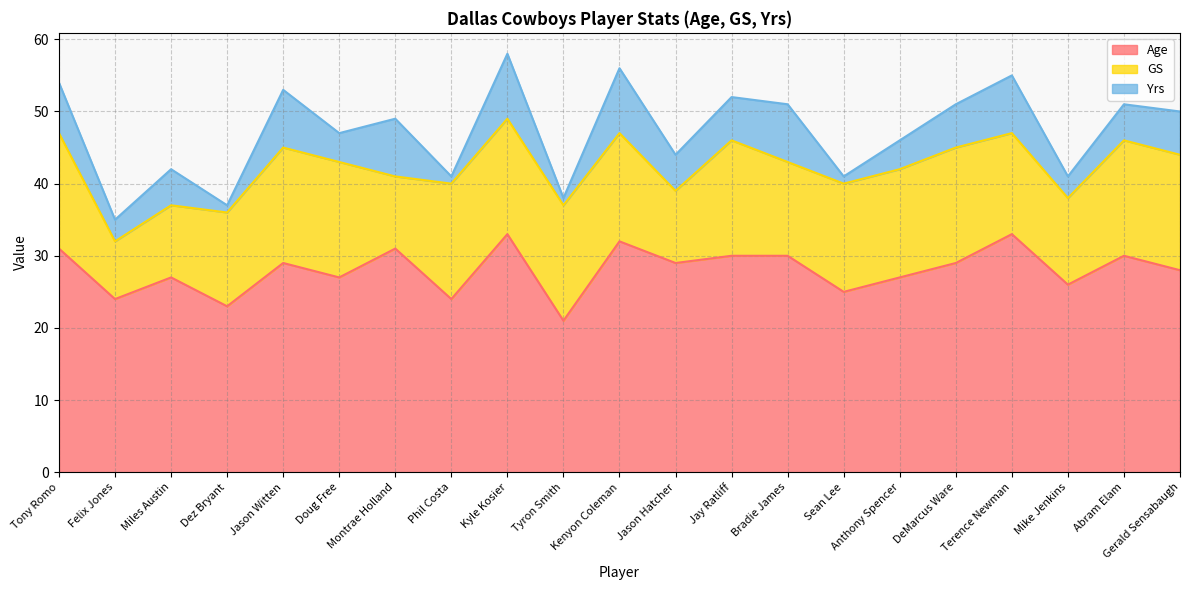

Which series has the largest total across all categories?

Age